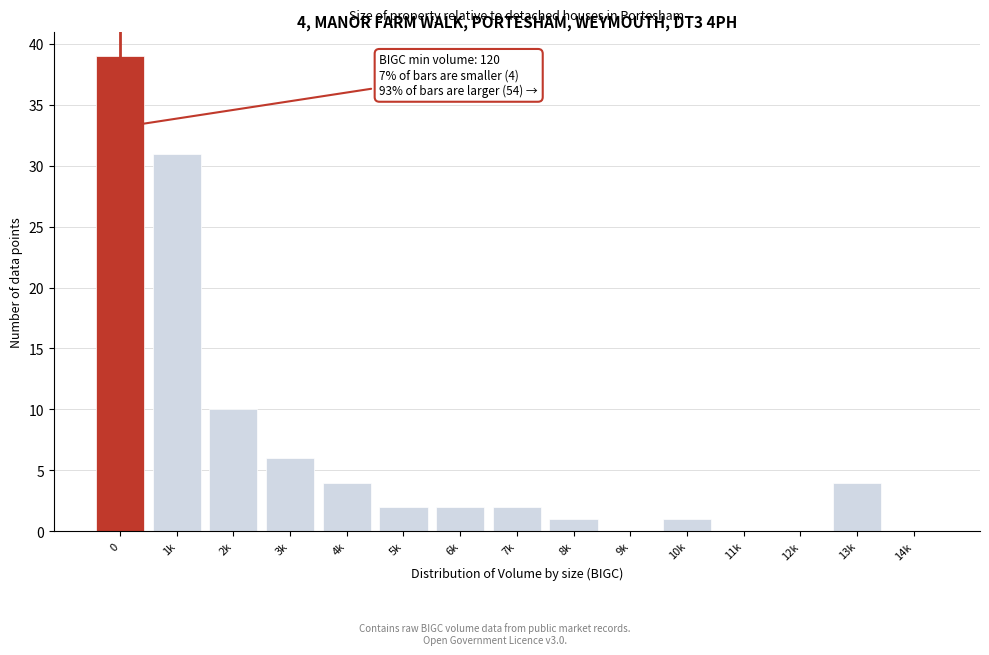

Reading left to right, what are all the values shown in this chart?

0=39	1k=31	2k=10	3k=6	4k=4	5k=2	6k=2	7k=2	8k=1	9k=0	10k=1	11k=0	12k=0	13k=4	14k=0